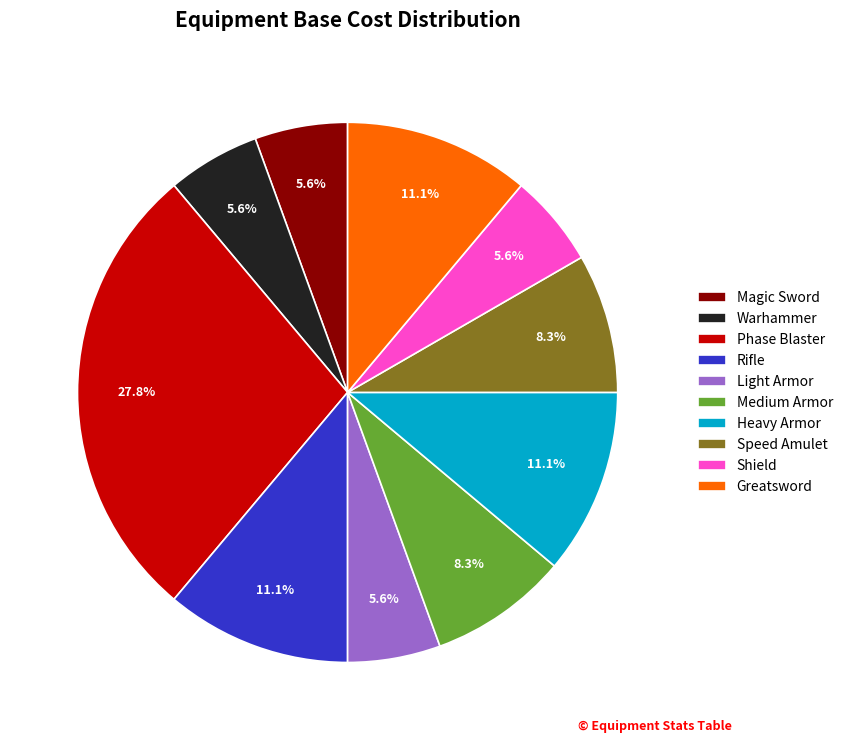

How many segments does this pie chart have?

10